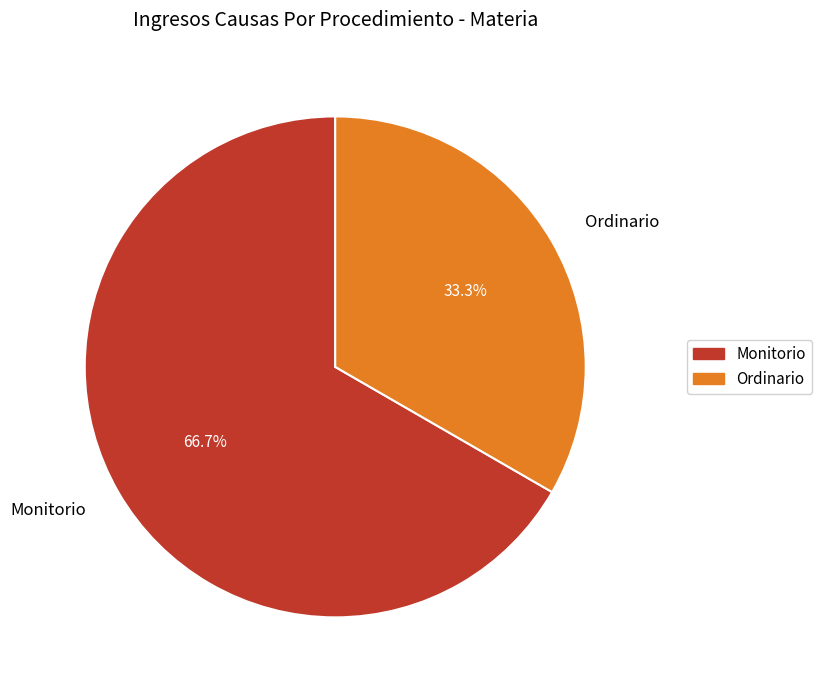

Which slice is the smallest?

Ordinario